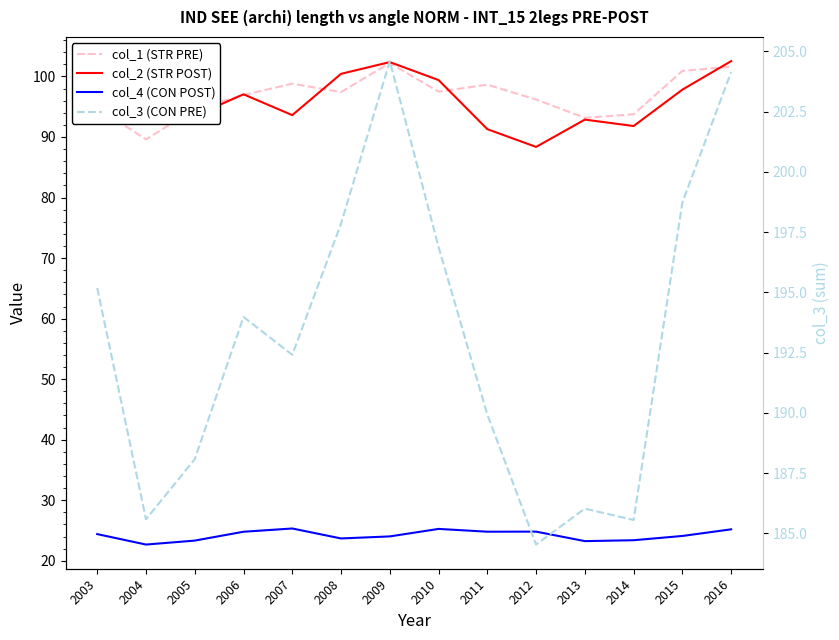

The value of col_4 (CON POST) at 2009 is 40.5. True or false?

False